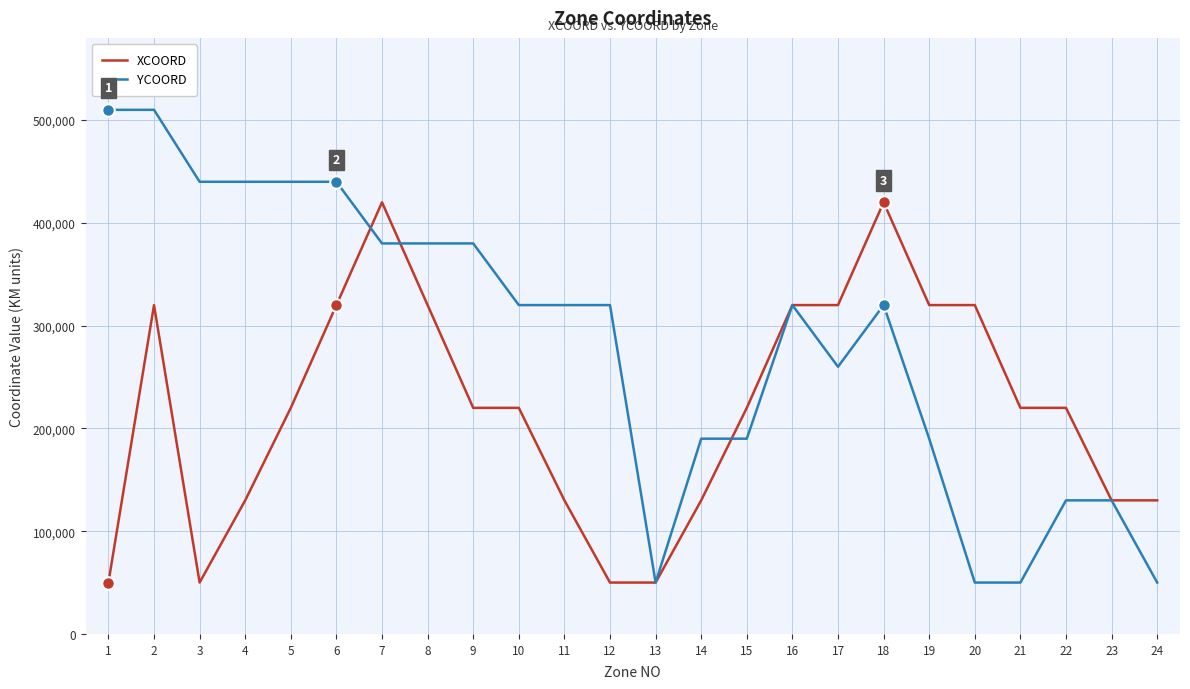

How many series are shown in this chart?

2